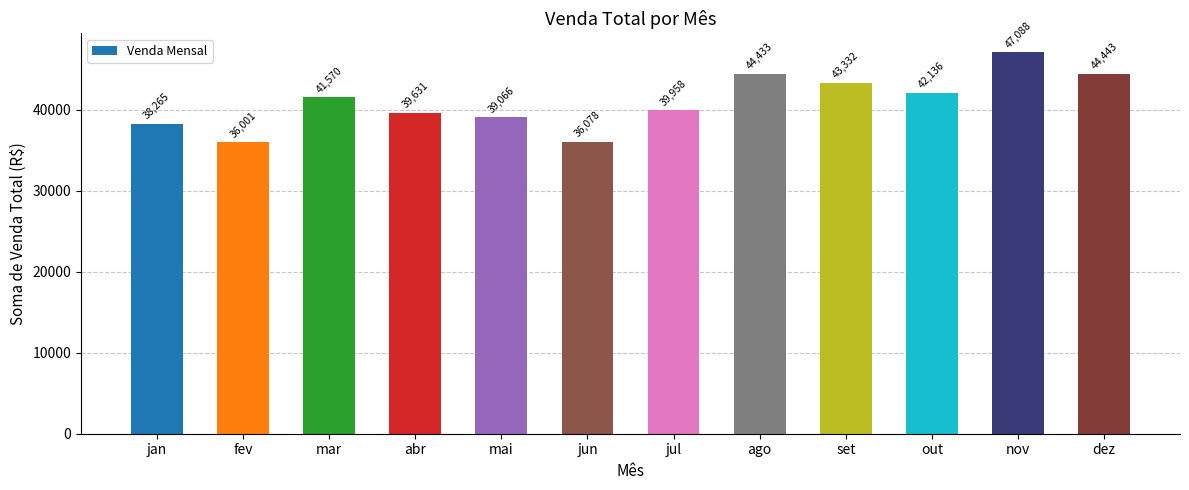

List the labels in order of value, largest first.

nov, dez, ago, set, out, mar, jul, abr, mai, jan, jun, fev